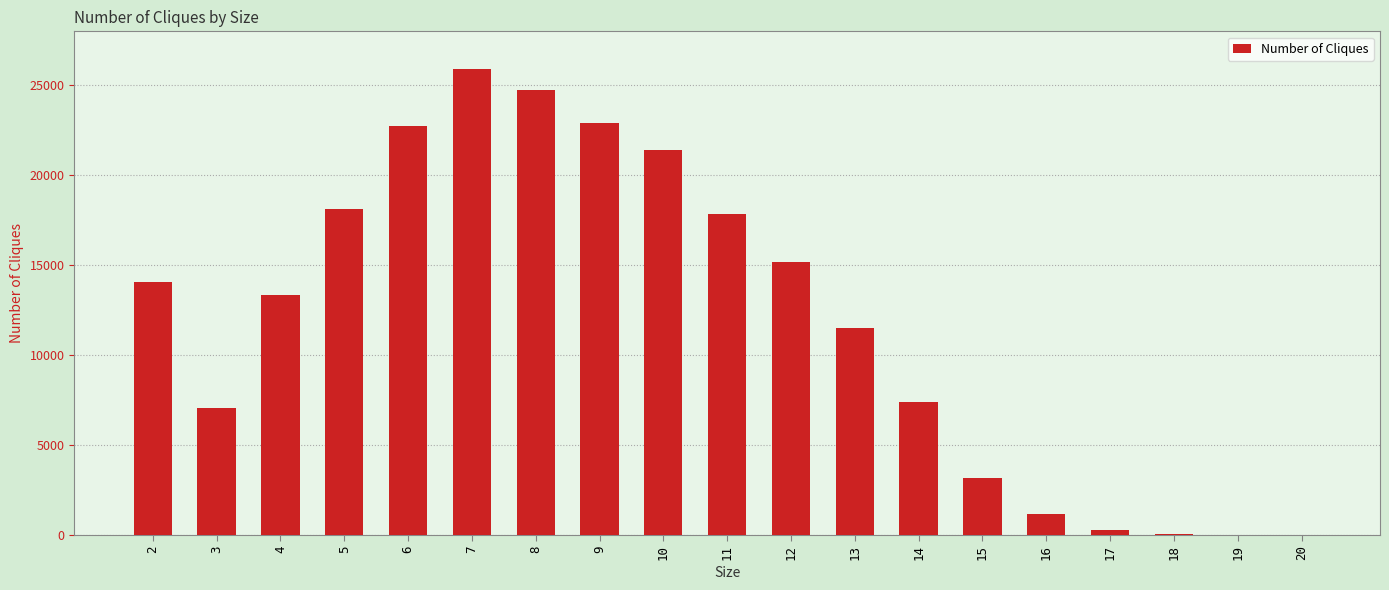

What is the maximum value shown in the chart?

25896